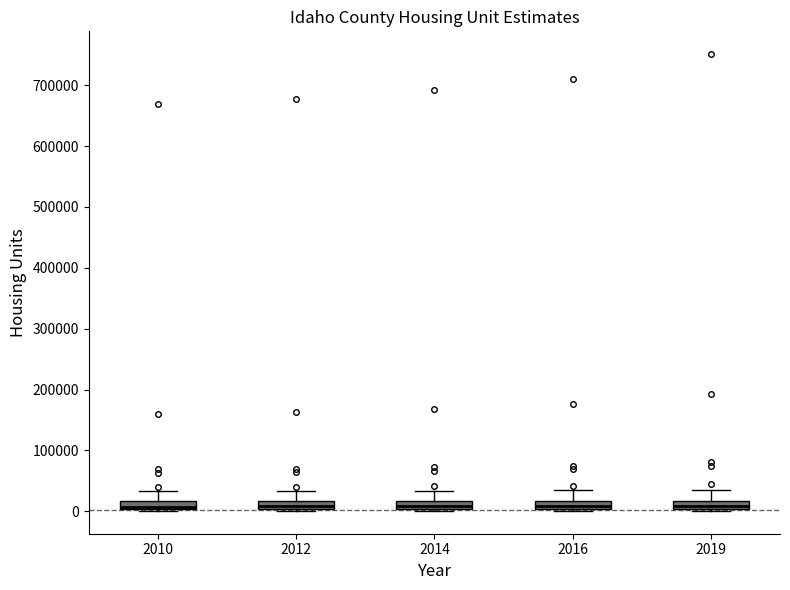

Where is the upper edge of the box at x = 2016 on the y-axis? The values are not printed on the chart, so give them approximately, as read against the axis.

20000